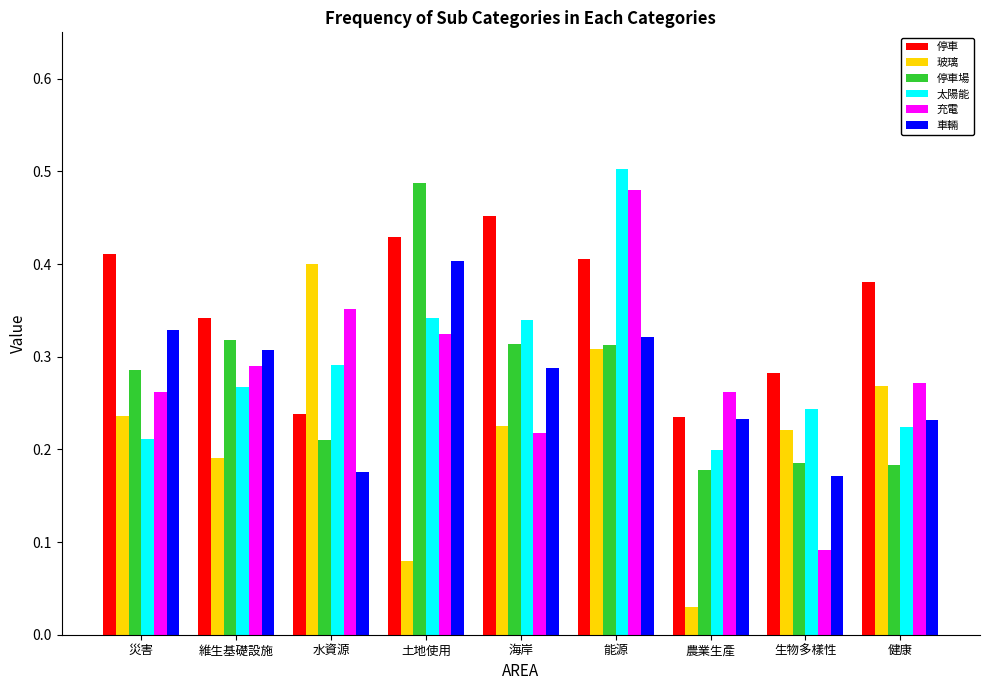

What is the sum of all 充電 values?

2.6